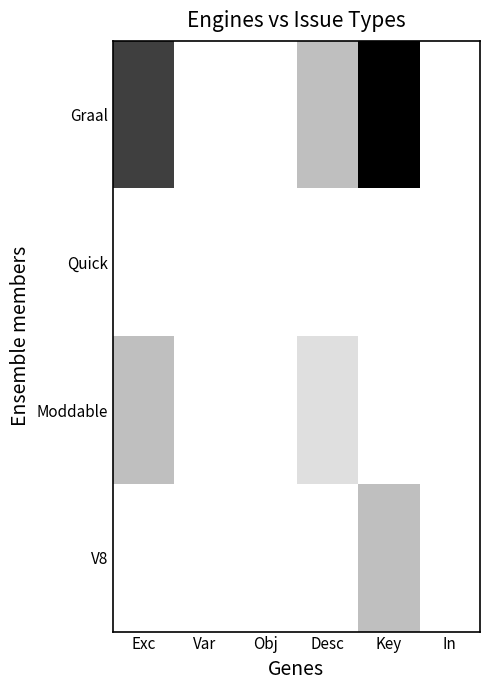

Rank the series by their maximum value, from lowest to highest.

Quick, Moddable, V8, Graal